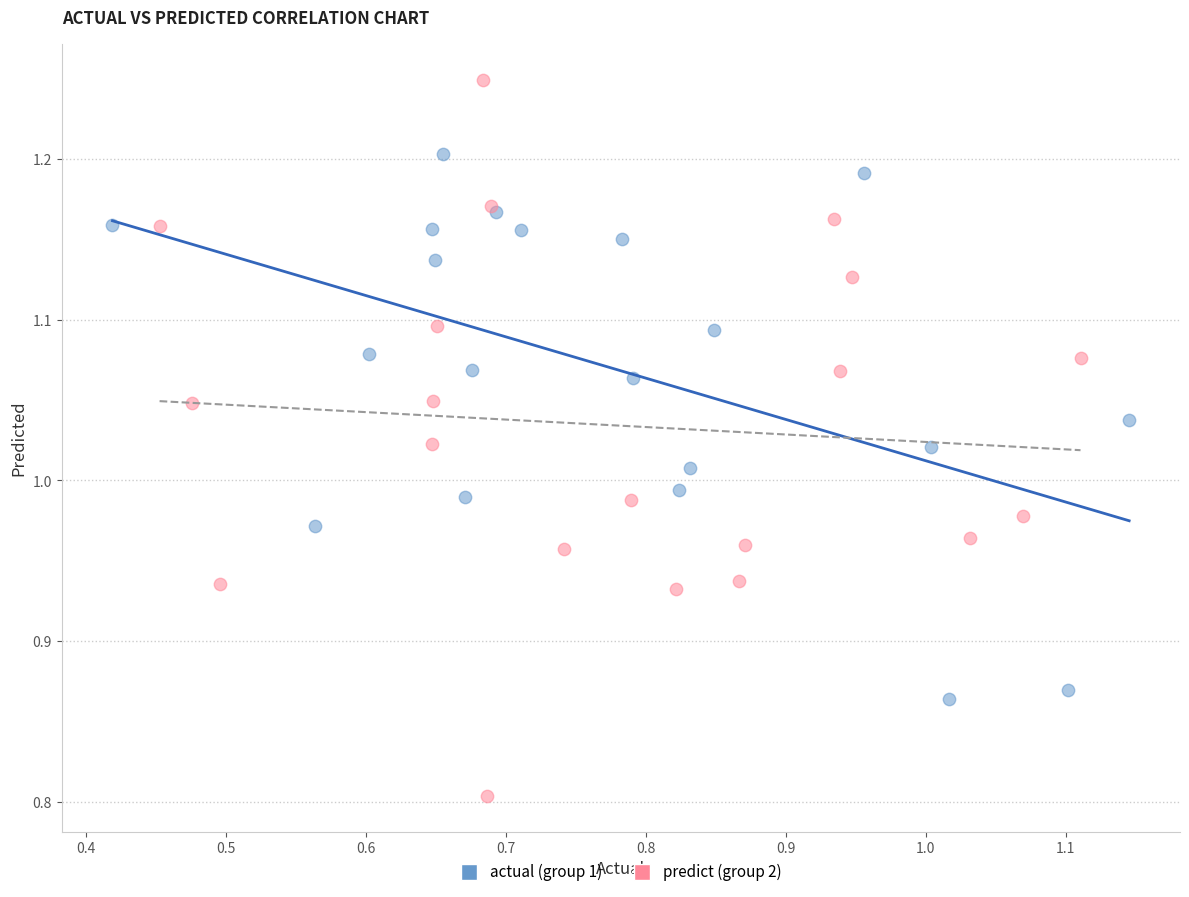

What are all the series names shown in the legend?

actual (group 1), predict (group 2)